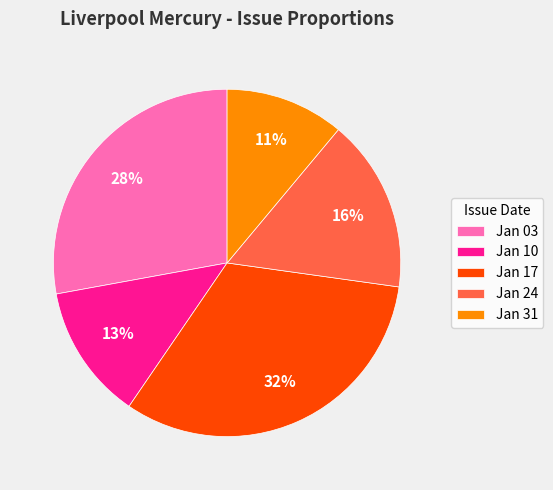

To the nearest percent, what percentage of the pie is Jan 24?

16%